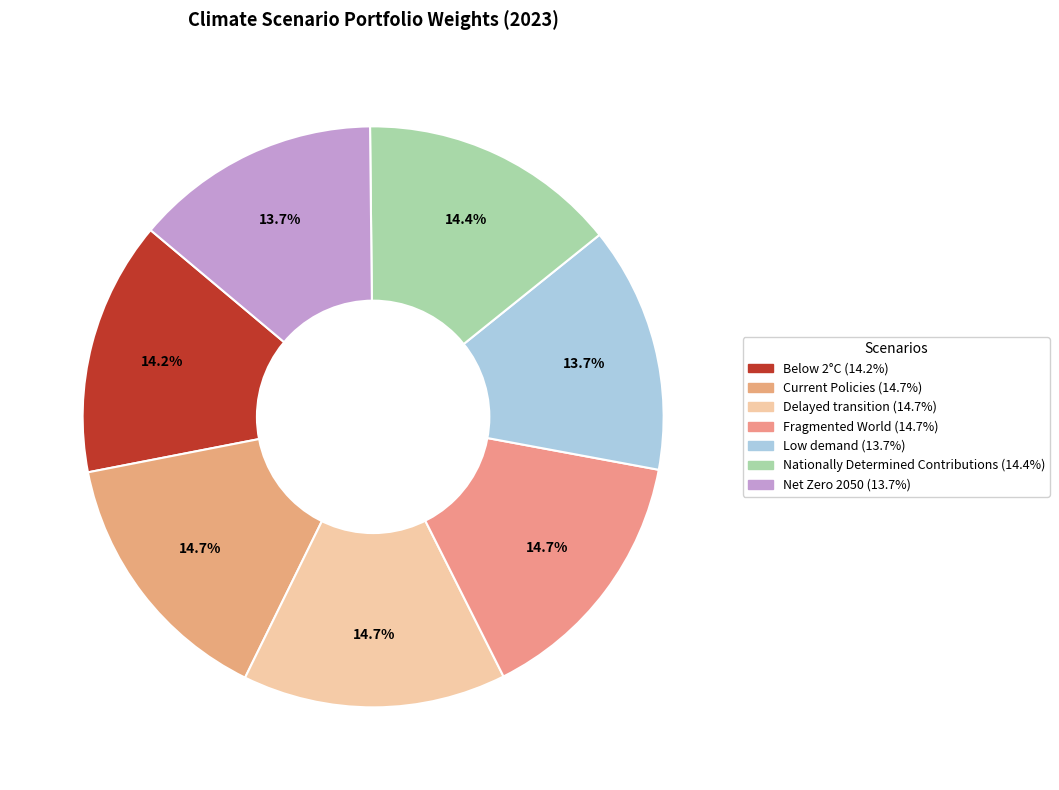

True or false: Nationally Determined Contributions accounts for 28% of the total.

False